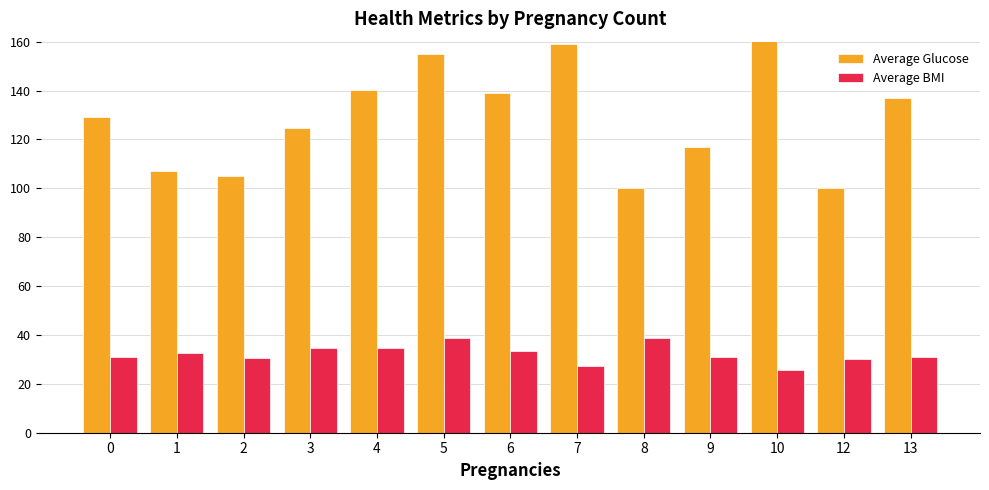

List the series in order of their overall mean, highest first.

Average Glucose, Average BMI